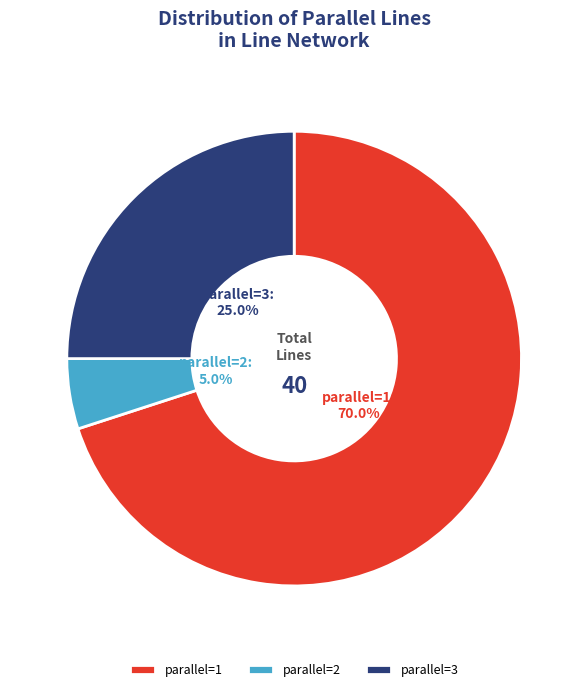

What is the ratio of the value at parallel=1 to the value at parallel=3?

2.8